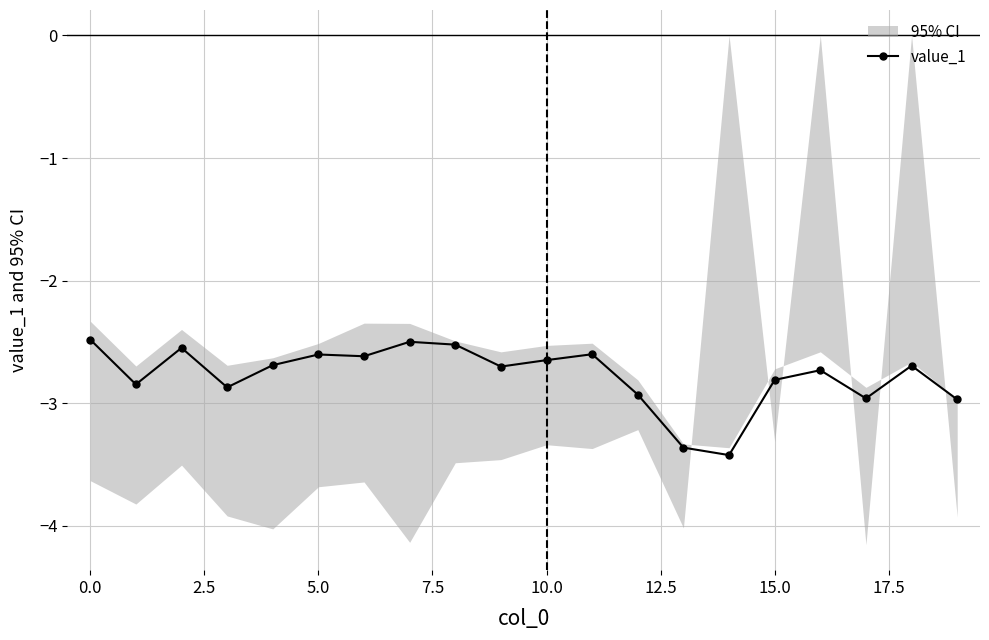

What is the greatest value displayed?

-2.5